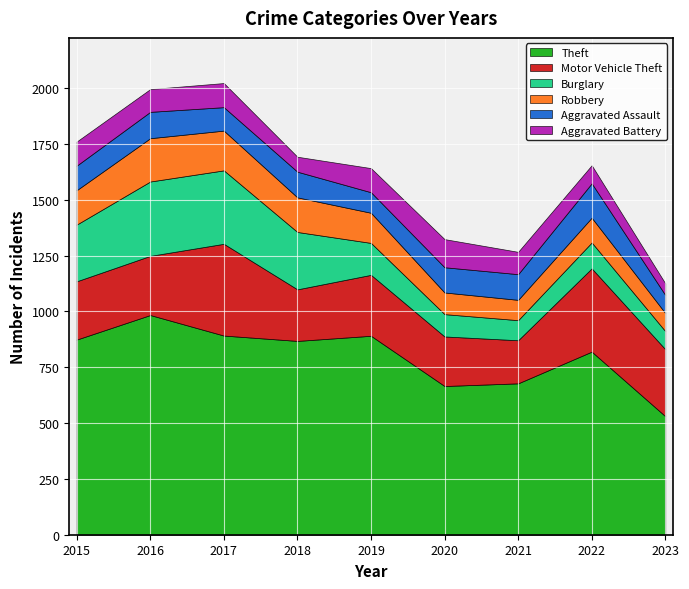

At which category is the sum across all series the highest?

2017